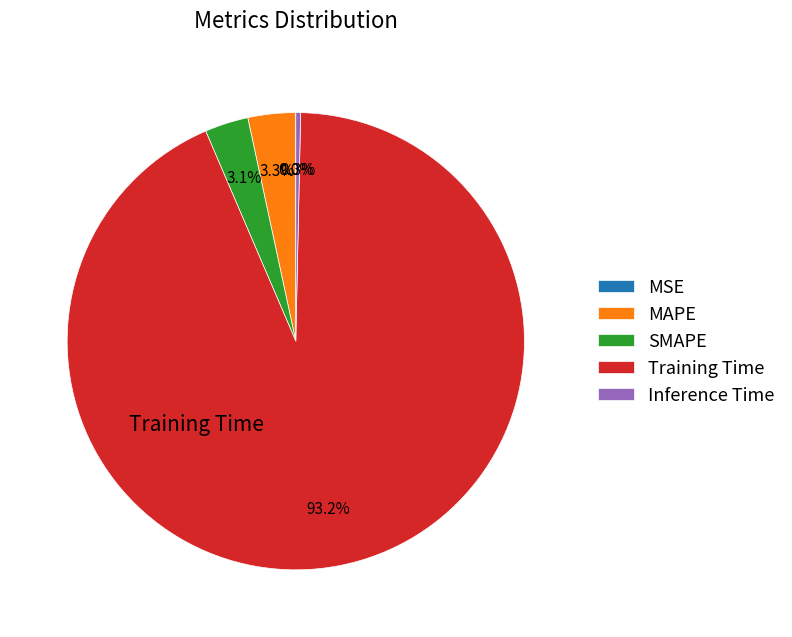

What is the total percentage of SMAPE and Inference Time?

3.4%